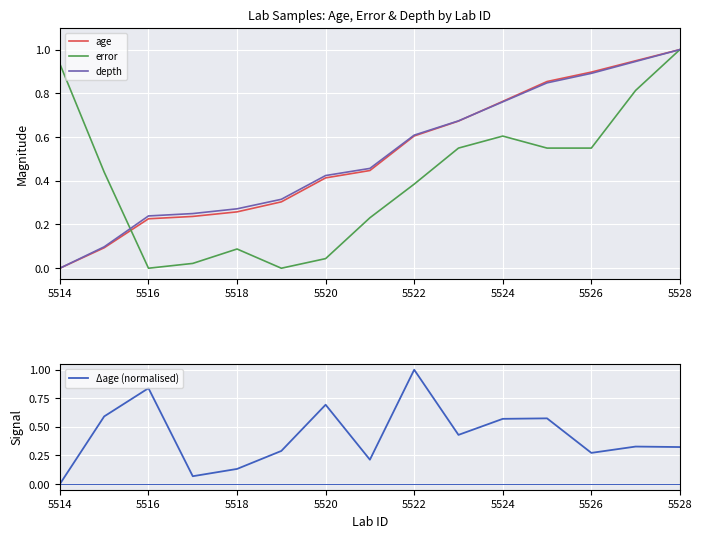

The value of error at 5528 is 1.0. True or false?

True